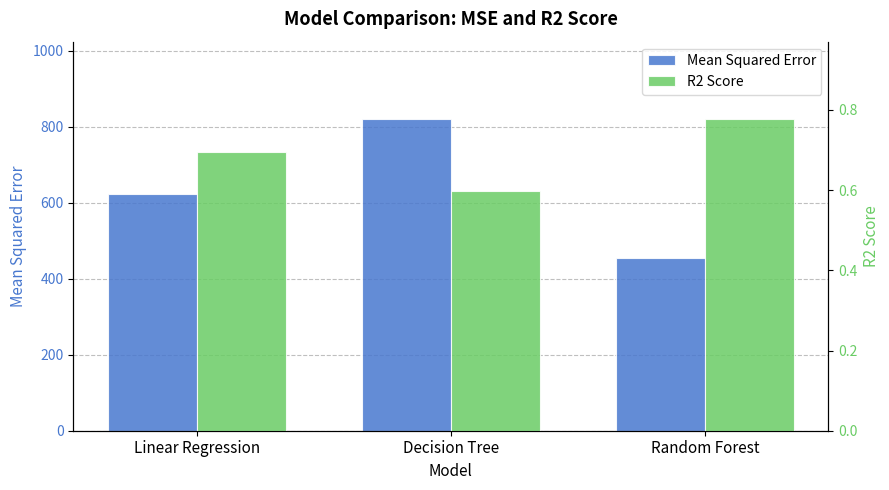

Between Random Forest and Linear Regression, which is larger?

Linear Regression